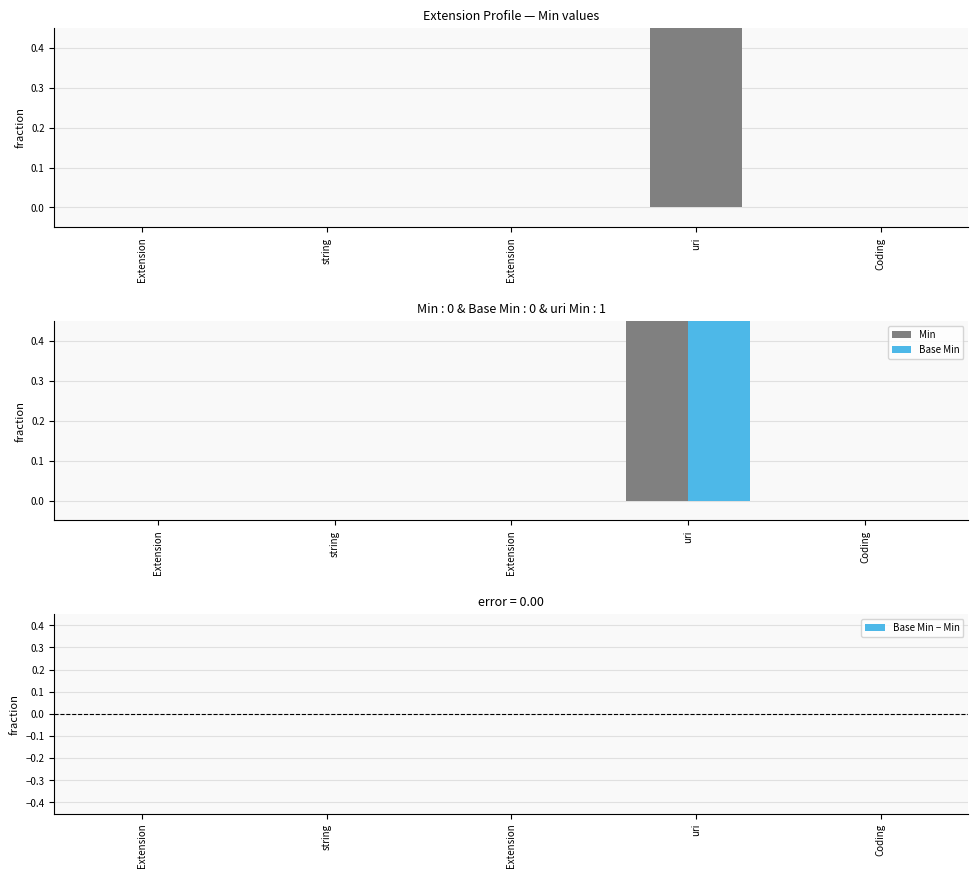

Reading left to right, extract all data points from this chart.

Min: 0	0	0	1	0
Base Min: 0	0	0	1	0
Base Min − Min: 0	0	0	0	0